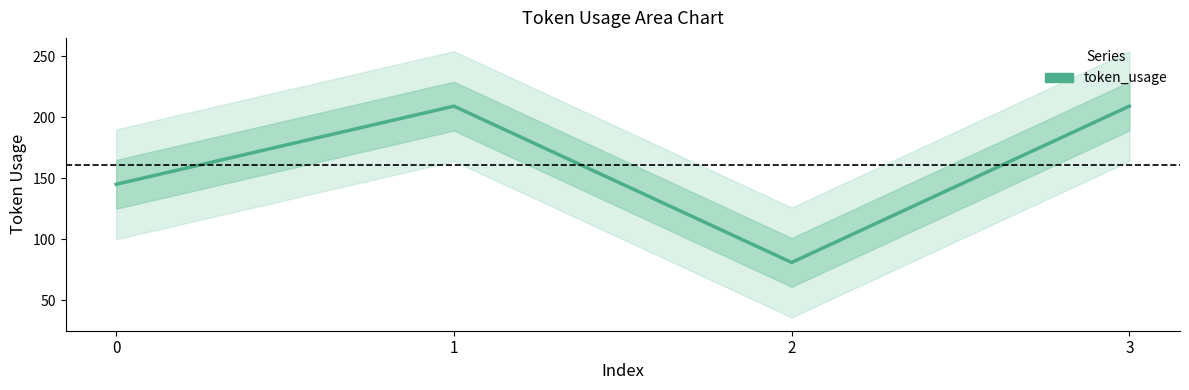

What is the smallest value displayed?

81